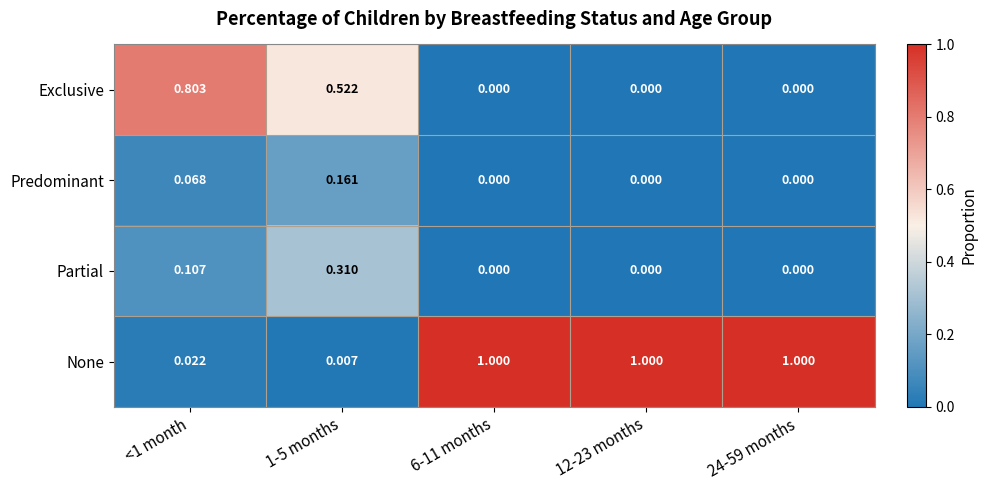

What is the difference between the highest and lowest values at 24-59 months?

1.0